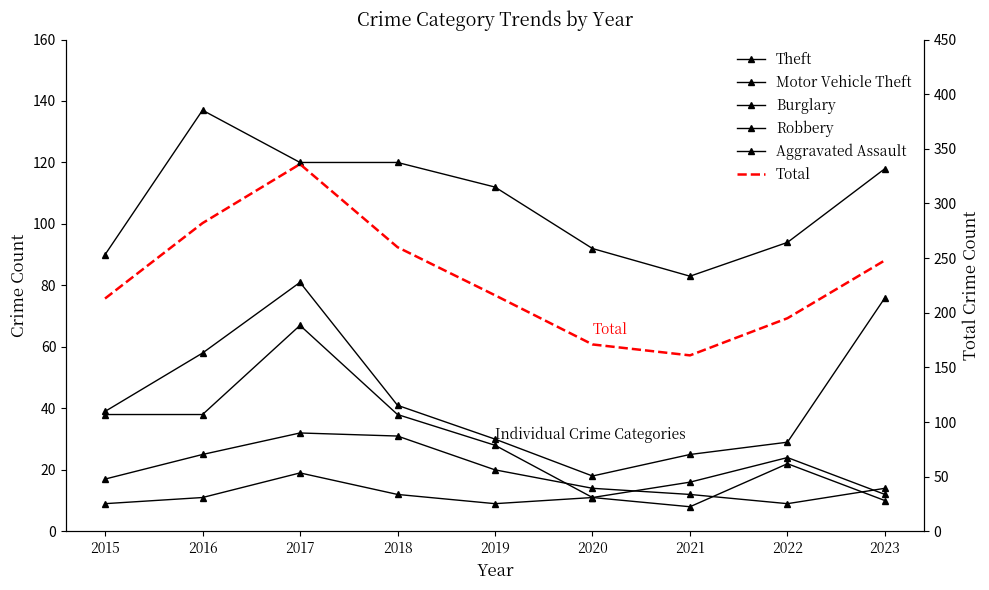

Which has a higher value, 2021 or 2023?

2023